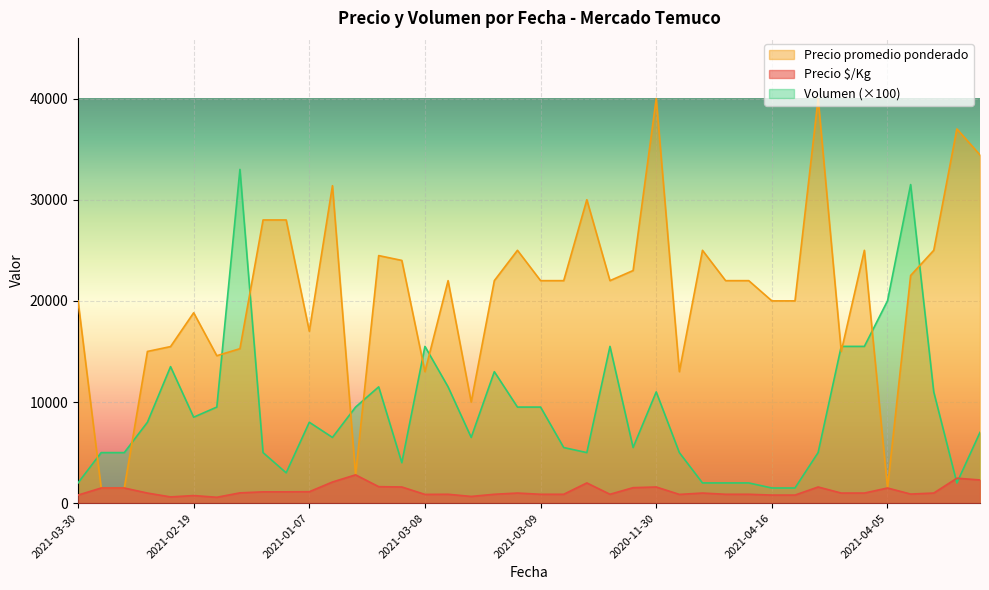

Which series has the largest total across all categories?

Precio promedio ponderado